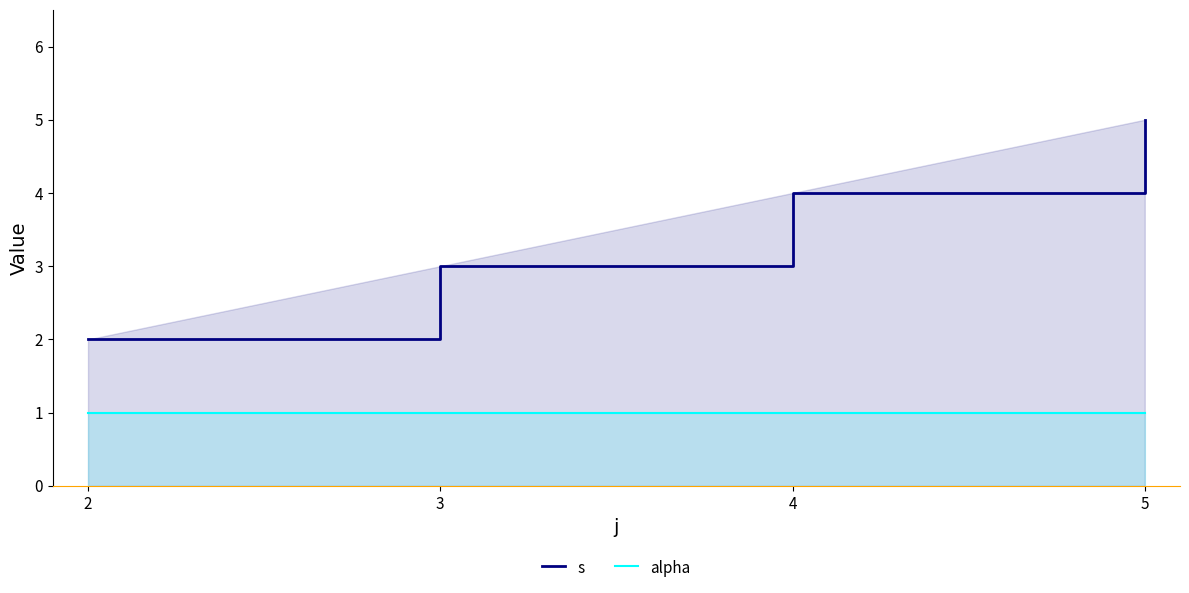

Is it true that alpha equals 1 at 2?

True